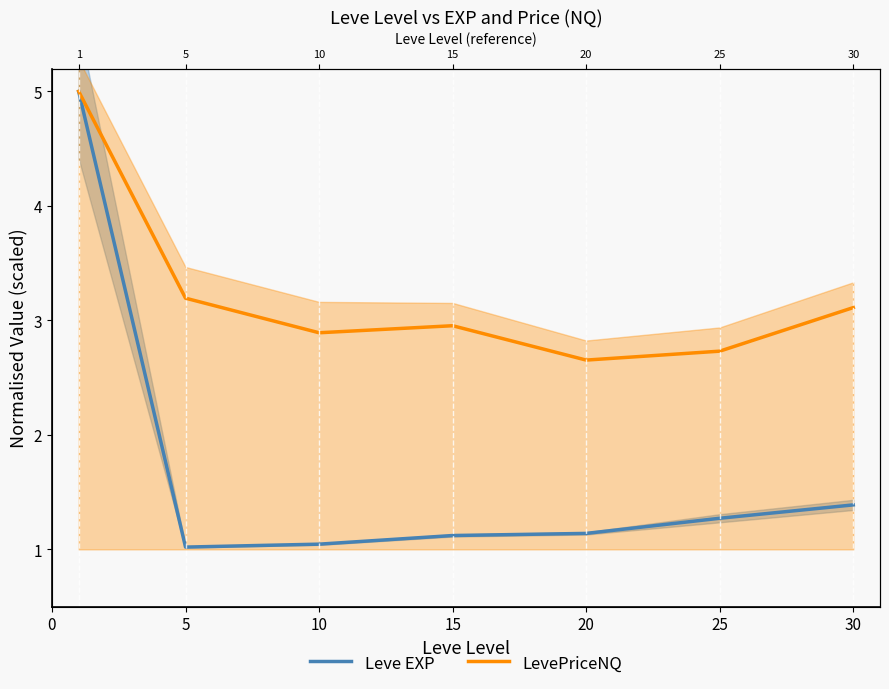

True or false: Leve EXP and LevePriceNQ cross at least once.

False